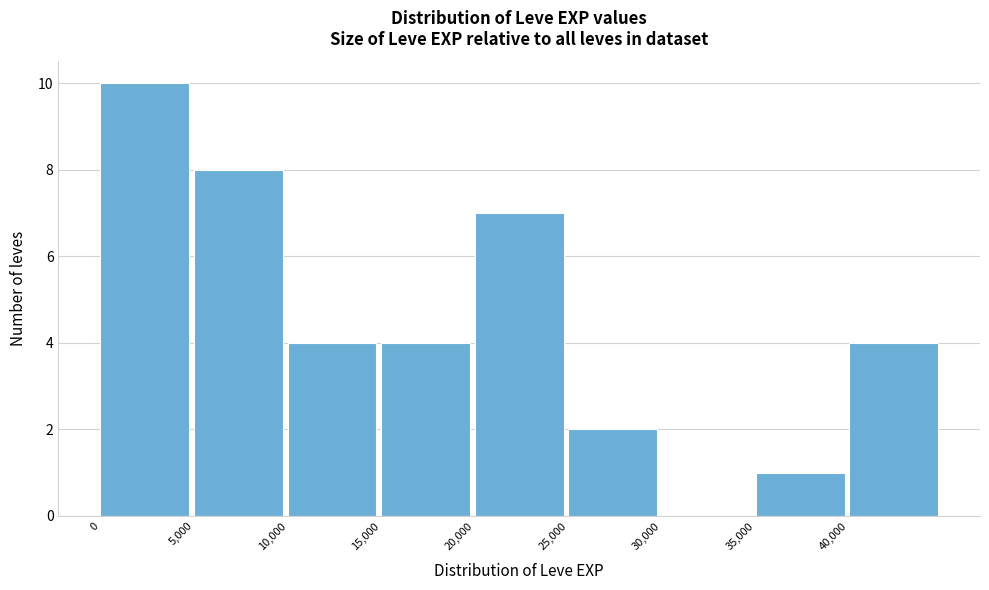

Reading left to right, list every bar in this chart as the range it spans on the x-axis followed by its height. The values are not printed on the chart, so give them approximately, as read against the axis.

0 to 5000: 10
5000 to 10000: 8
10000 to 15000: 4
15000 to 20000: 4
20000 to 25000: 7
25000 to 30000: 2
30000 to 35000: 0
35000 to 40000: 1
40000 to 45000: 4